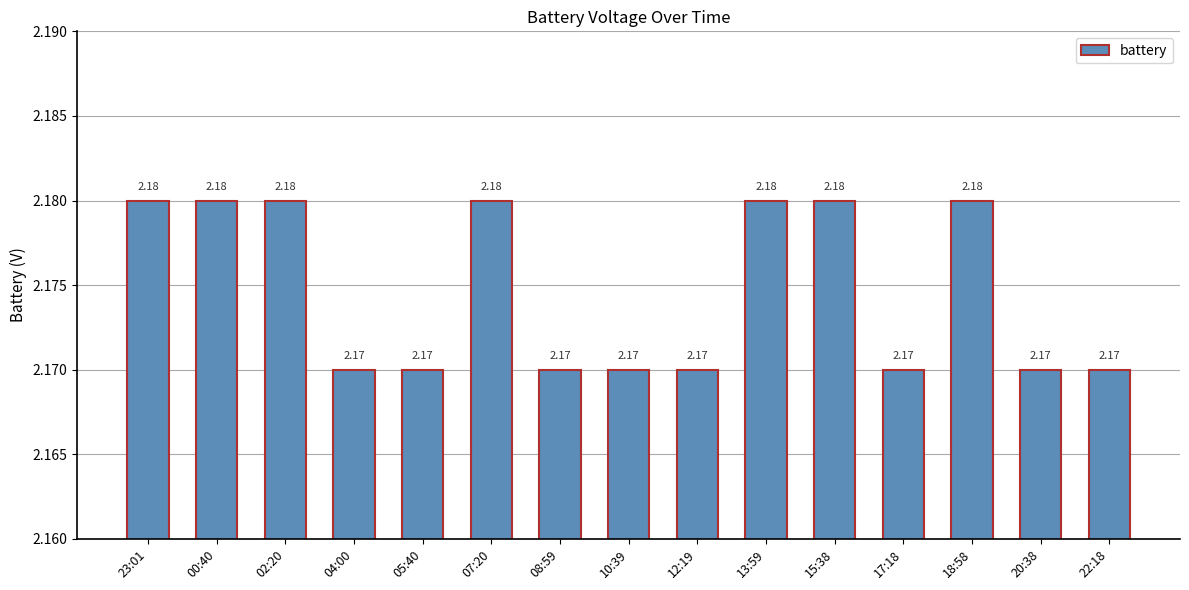

What is the sum of all values?

32.6